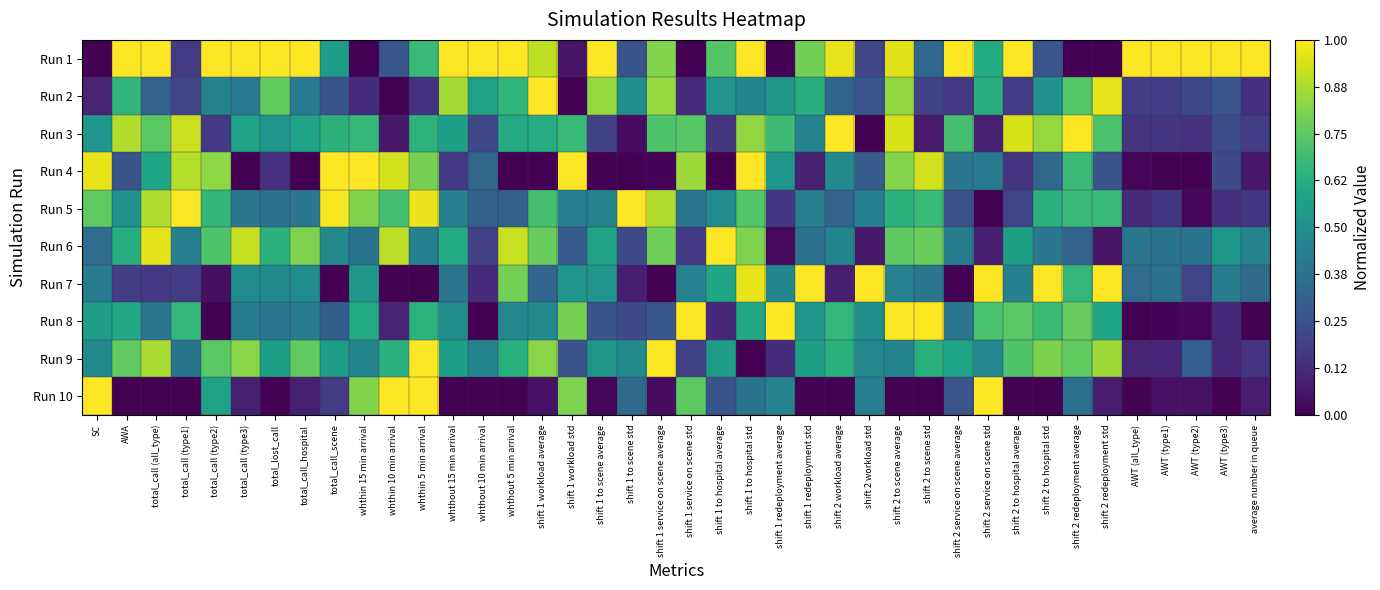

List the series in order of their peak value, highest first.

Run 1, Run 2, Run 3, Run 4, Run 5, Run 6, Run 7, Run 8, Run 9, Run 10